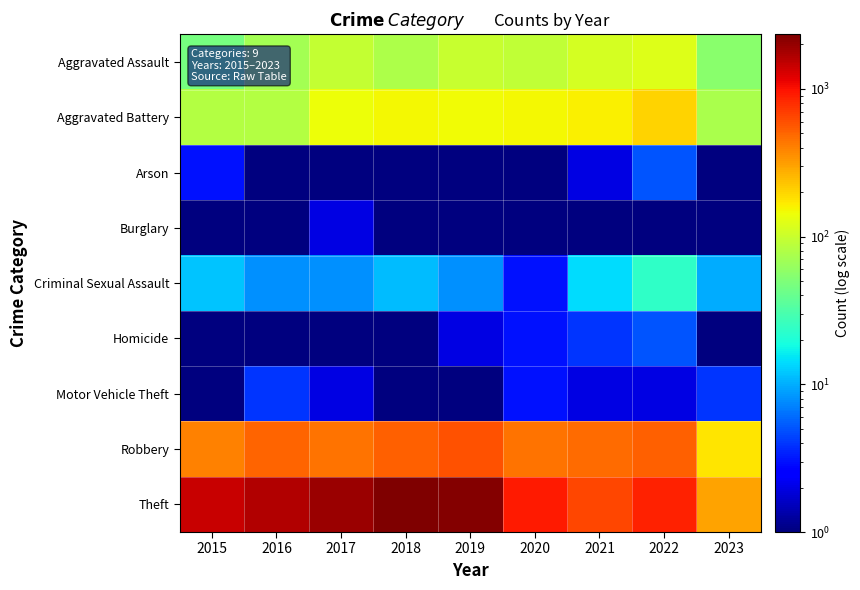

Which category has the highest value across all series?

2018